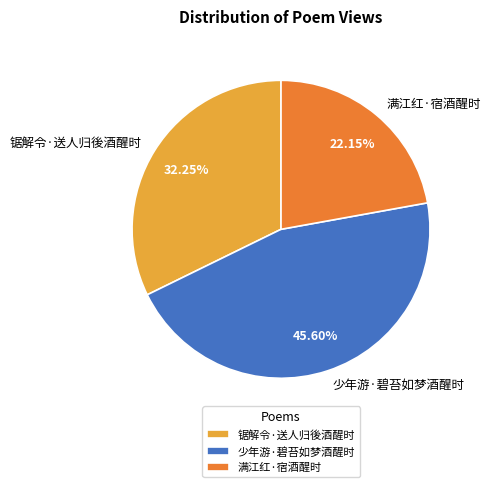

To the nearest percent, what is the average slice percentage?

33%